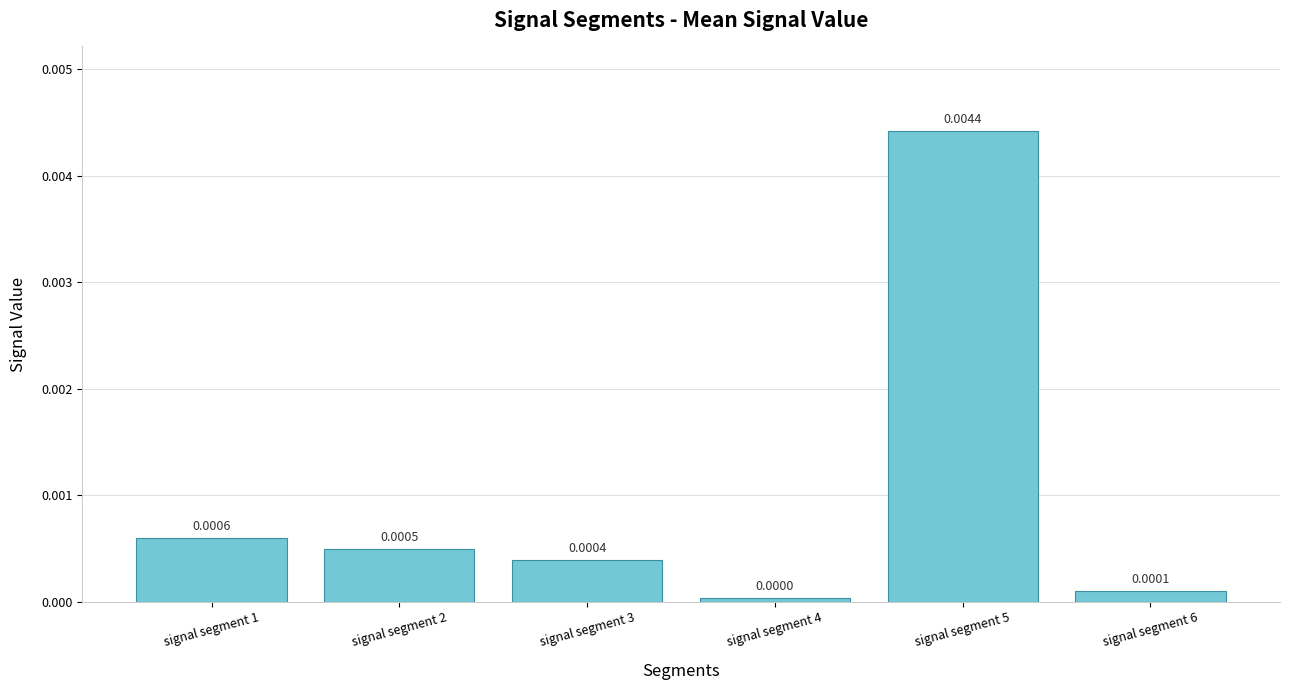

List the labels in order of value, largest first.

signal segment 5, signal segment 1, signal segment 2, signal segment 3, signal segment 6, signal segment 4